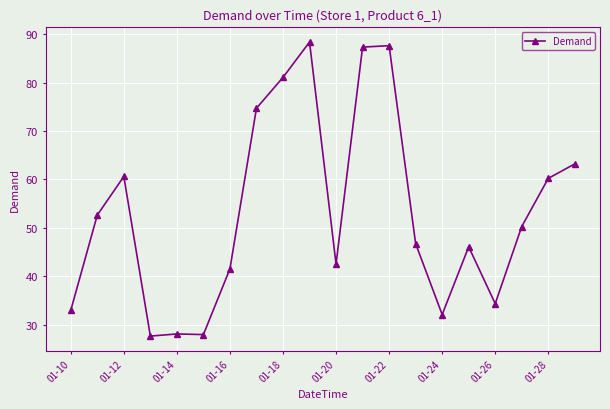

Count the number of categories in the chart.

20